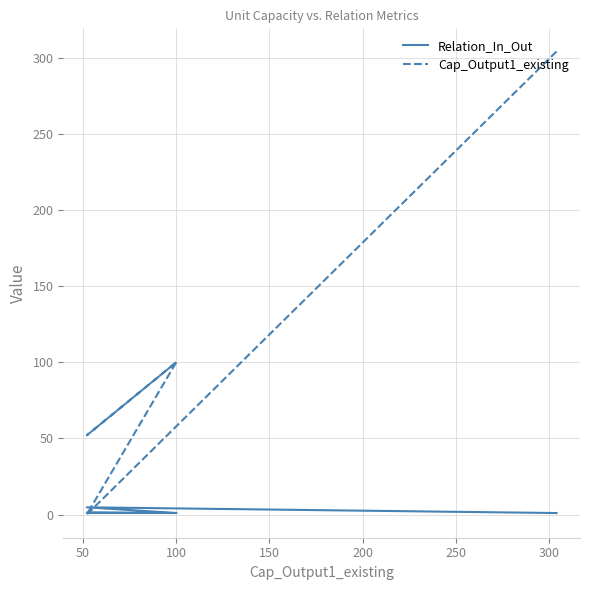

How many values in the Cap_Output1_existing series are below 100?

2